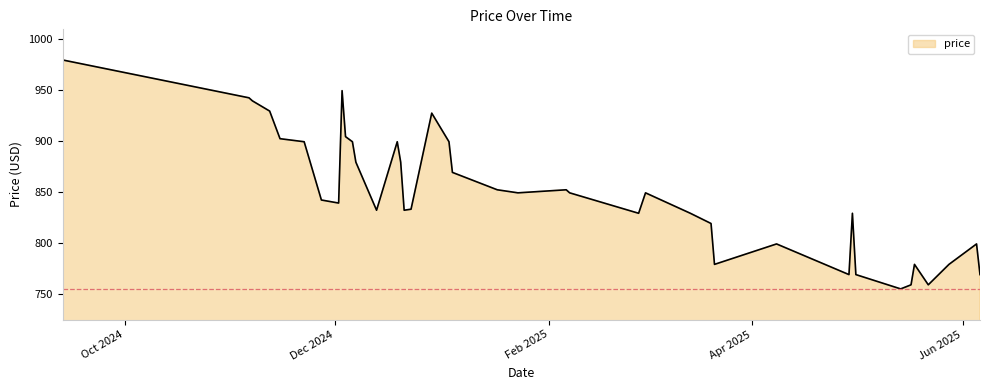

What is the smallest value displayed?

755.0